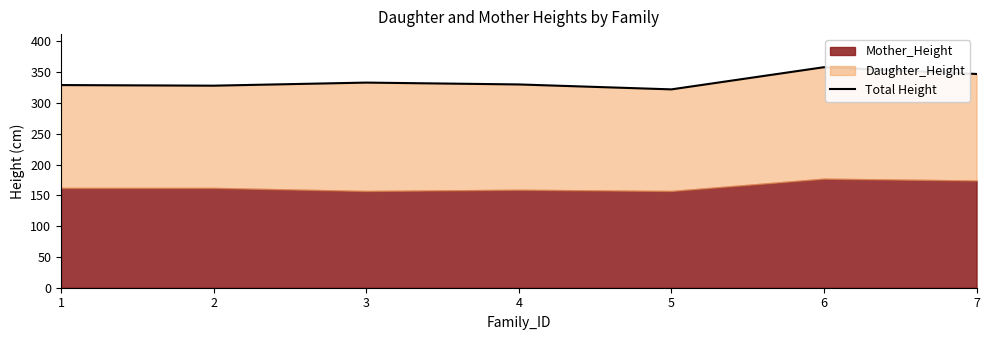

What is the value of the 4th point from the left?

330